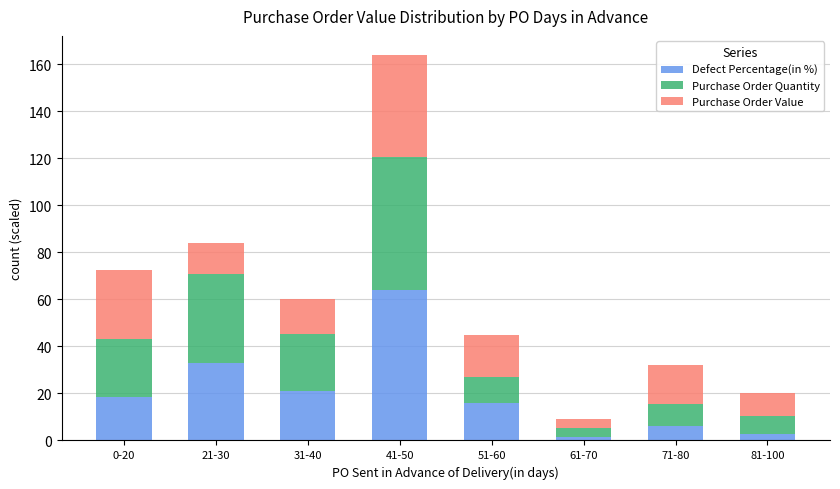

Where is Defect Percentage(in %) nearest to the value 32?

21-30